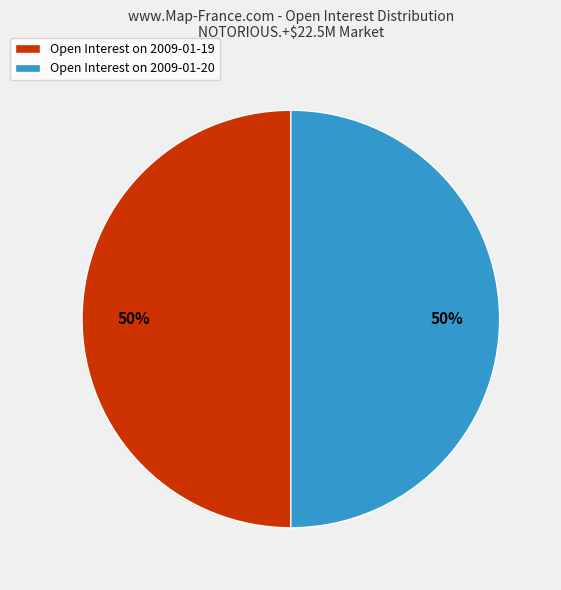

Is the sum of Open Interest on 2009-01-20 and Open Interest on 2009-01-19 greater than half?

Yes